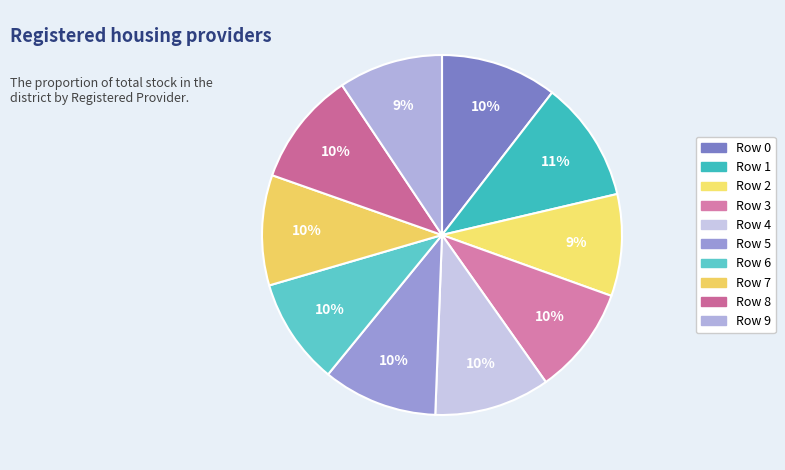

How many segments does this pie chart have?

10